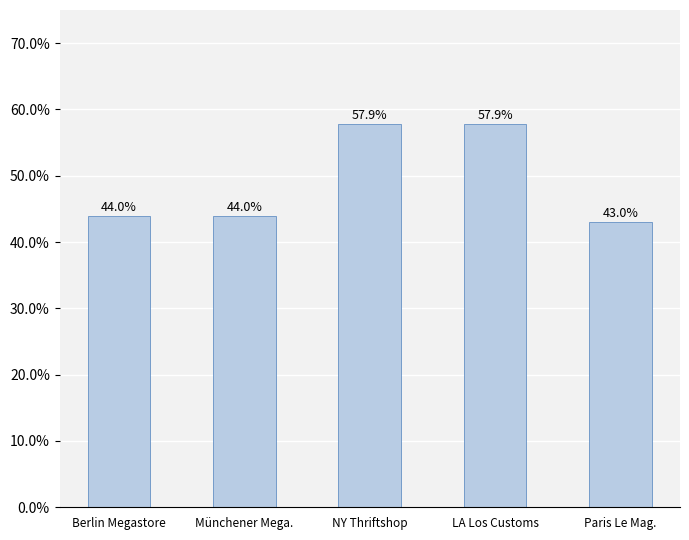

Where does the data first go above 43?

Berlin Megastore